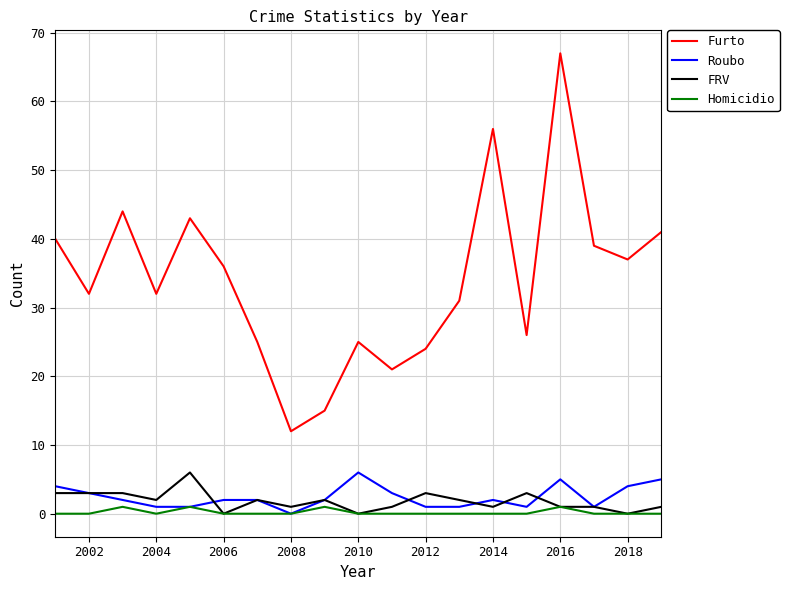

Which series has the largest total across all categories?

Furto